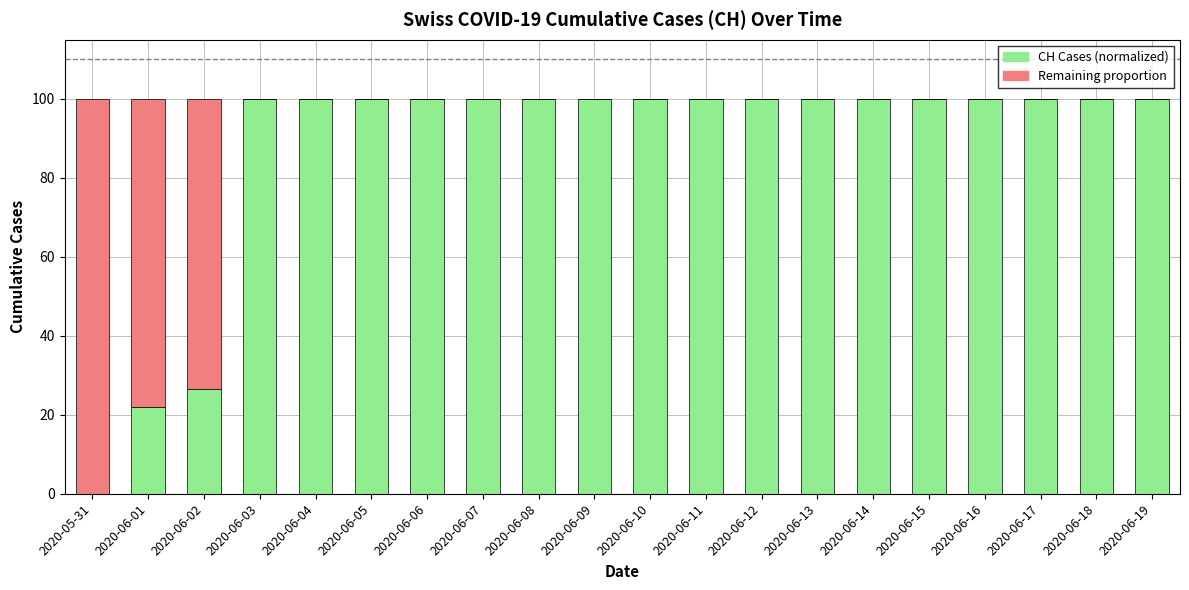

What is the total value across all series at 2020-06-16?

100.0